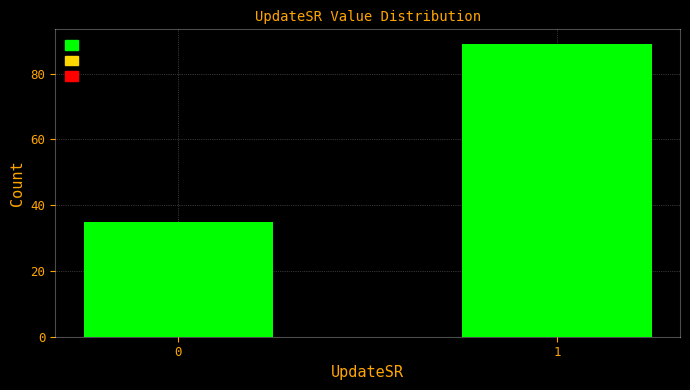

Reading left to right, list all the values displayed in this chart.

0=35	1=89